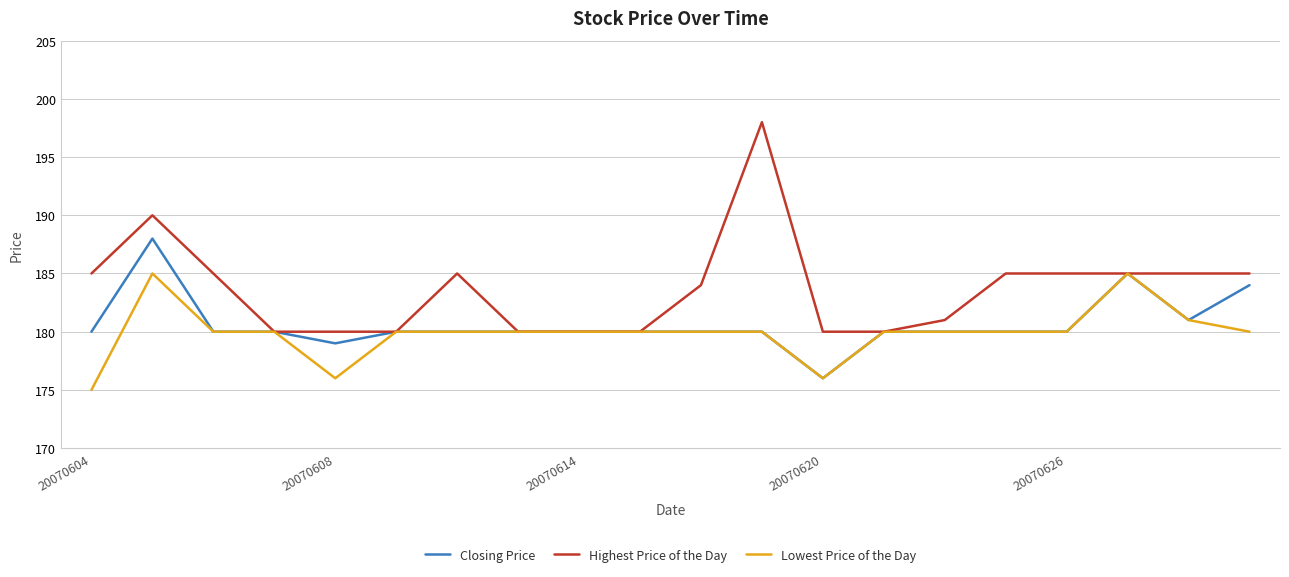

What is the smallest value displayed?

175